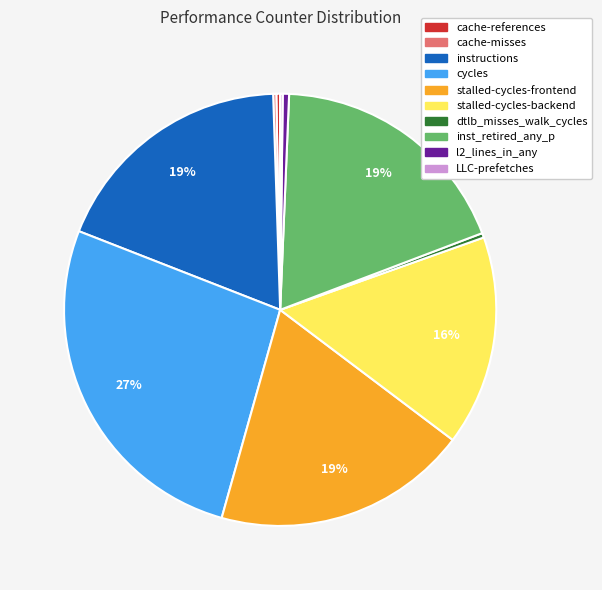

Is it true that stalled-cycles-frontend is 12% of the pie?

False